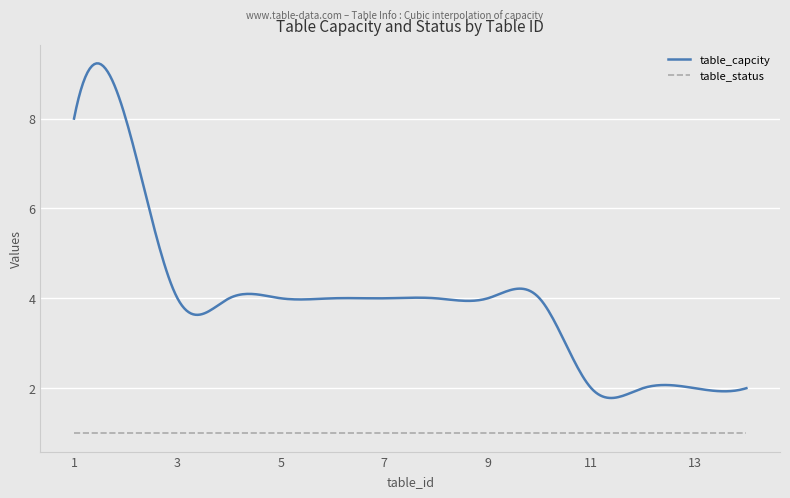

List the series in order of their peak value, lowest first.

table_status, table_capcity